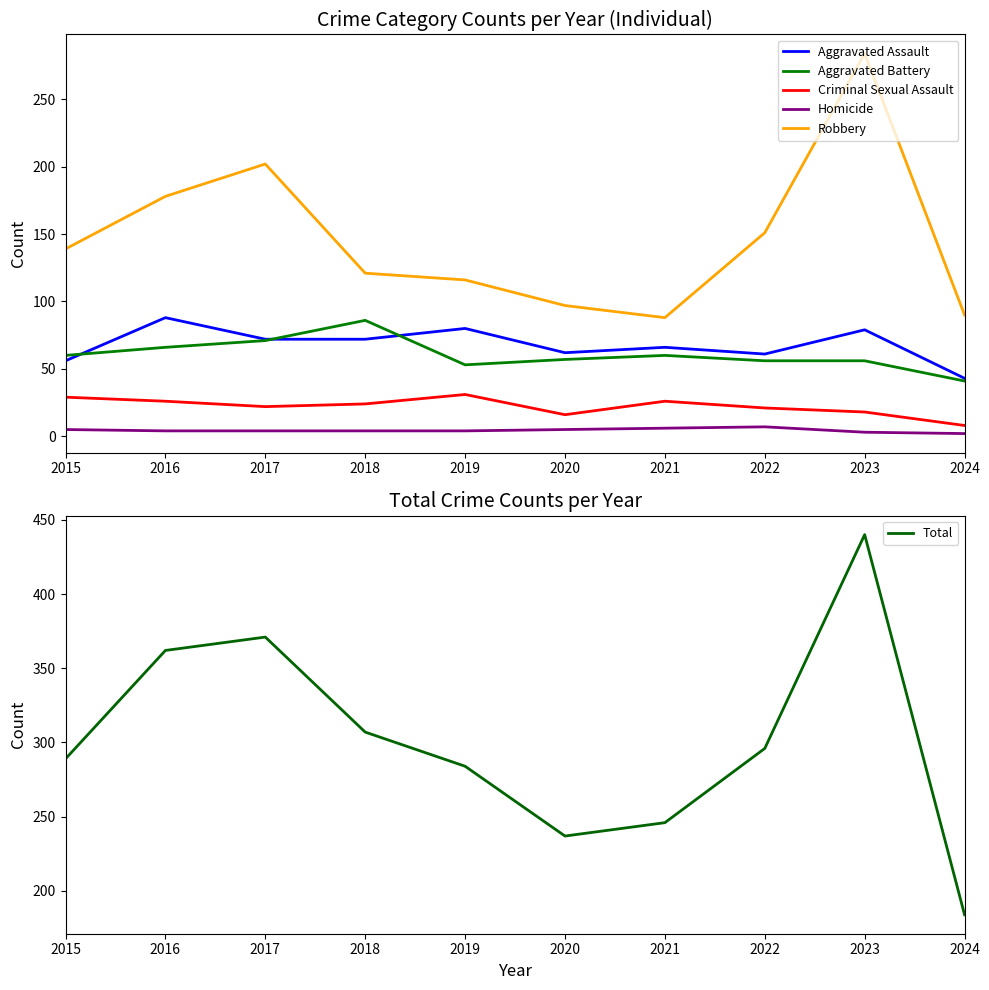

How many series are shown in this chart?

6